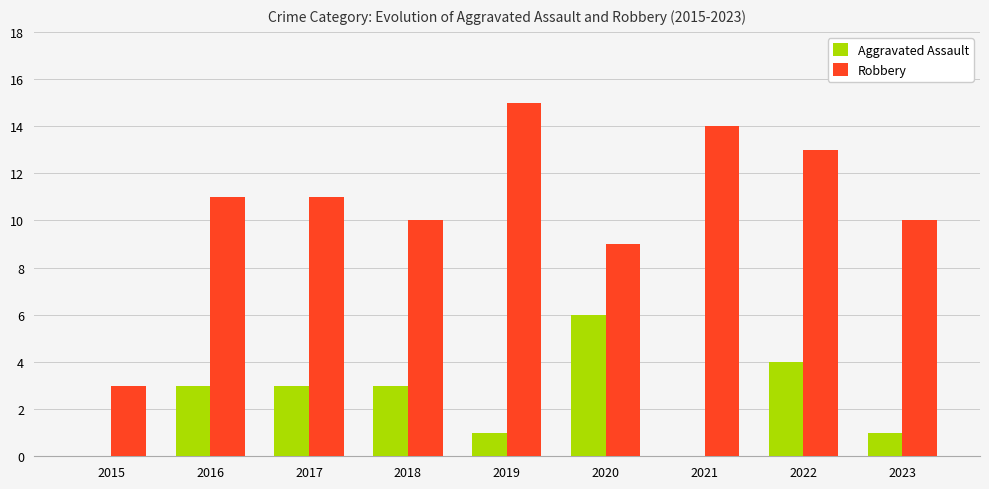

Which category has the highest value in the Aggravated Assault series?

2020